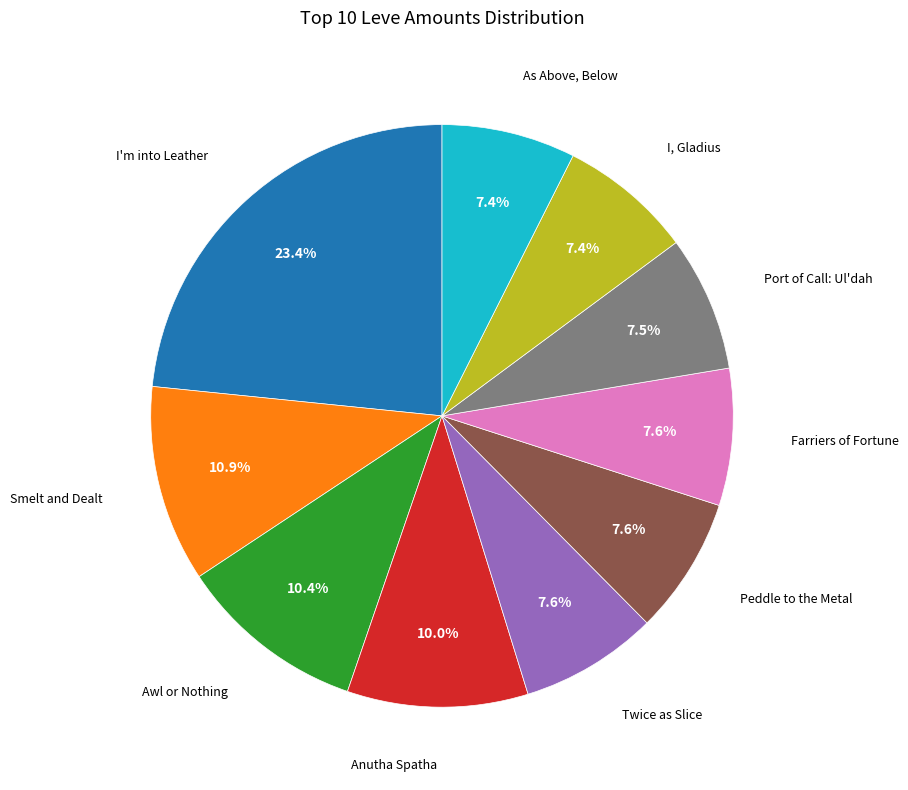

Is there any slice that represents more than half of the pie?

No